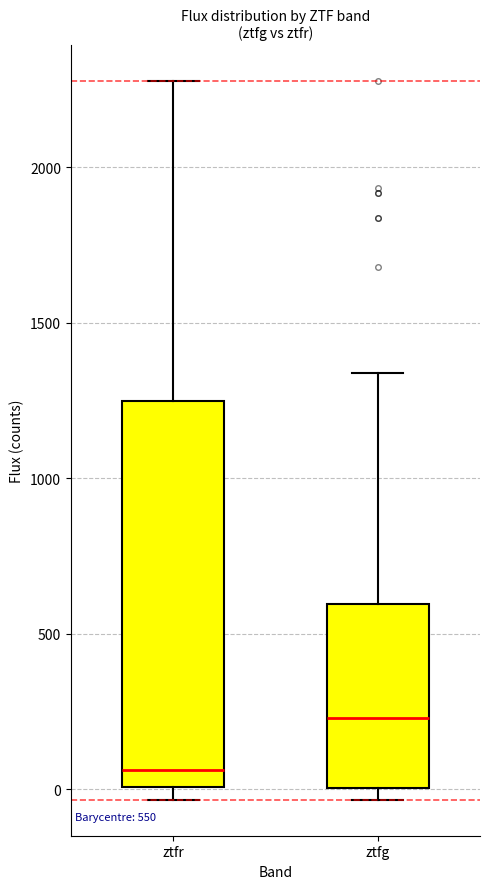

Which box is the tallest, from its lower edge to its upper edge?

ztfr